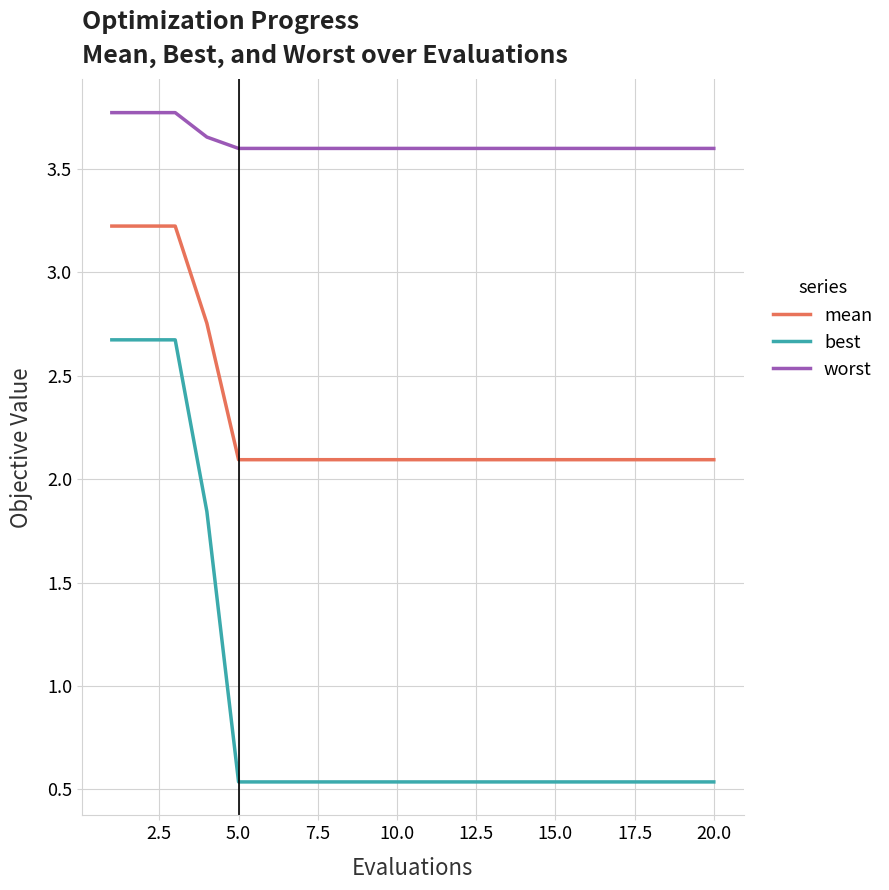

Which series has the largest total across all categories?

worst